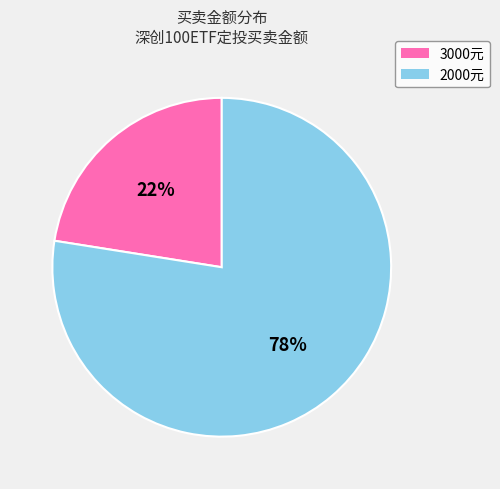

How many segments does this pie chart have?

2